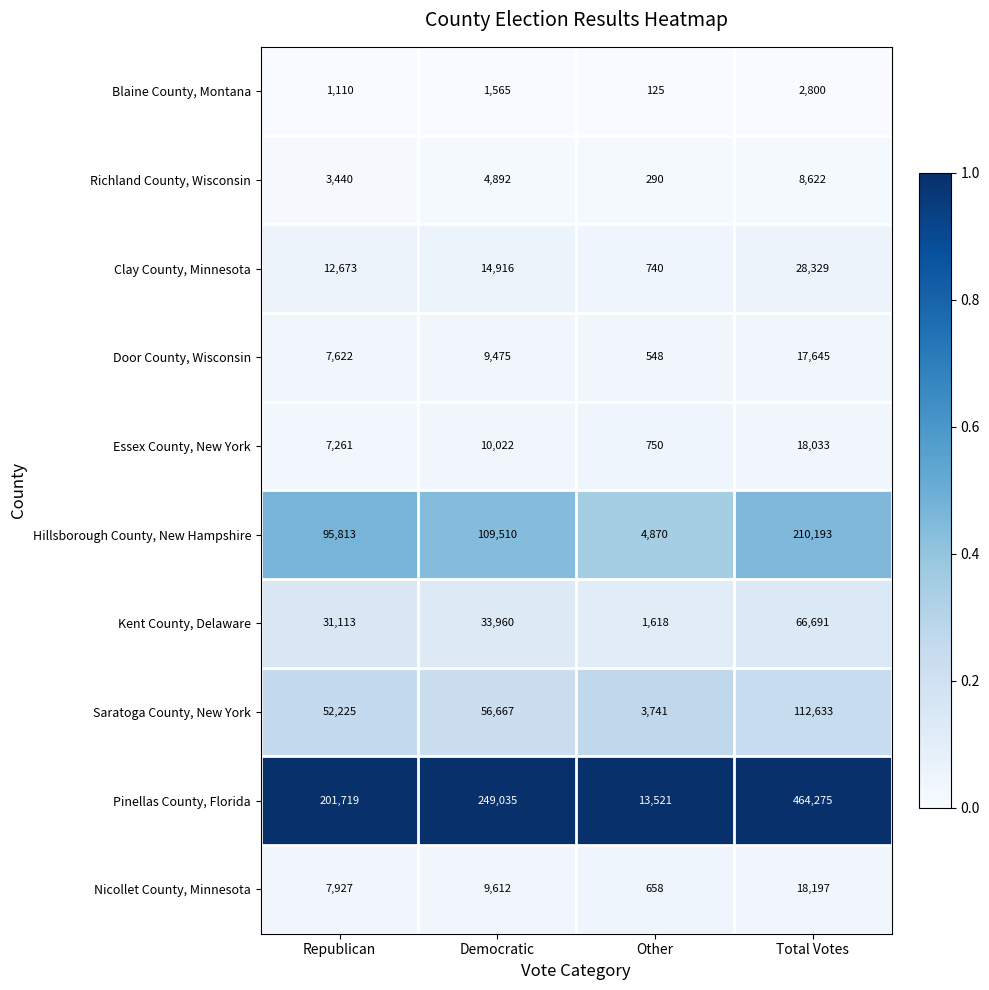

Count the Richland County, Wisconsin values in the range 3440 to 8622.

3